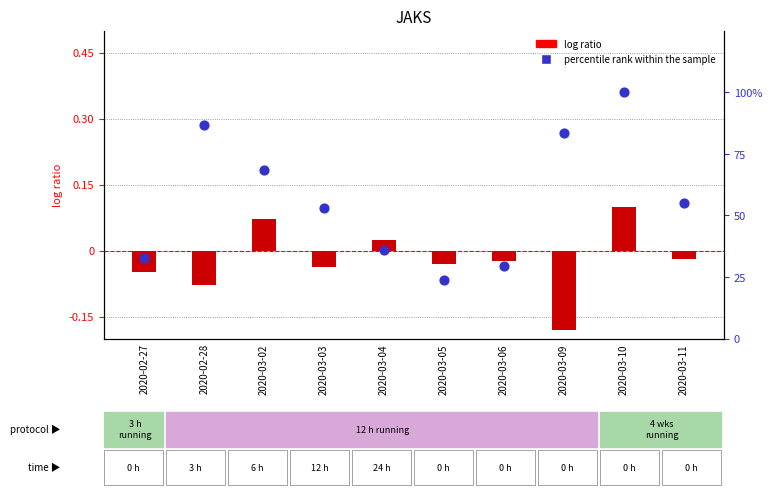

Which series has the widest spread of Y values?

percentile rank within the sample